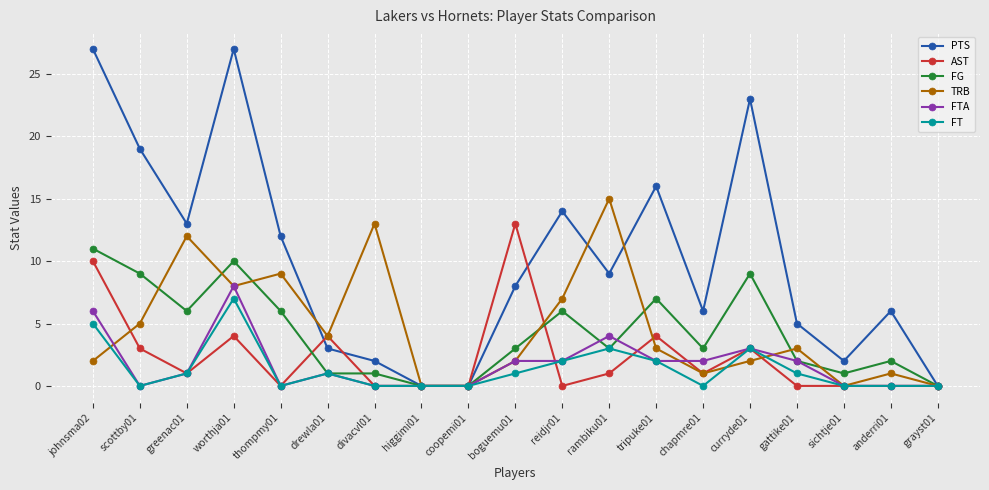

At which category does FT reach its first local peak?

worthja01